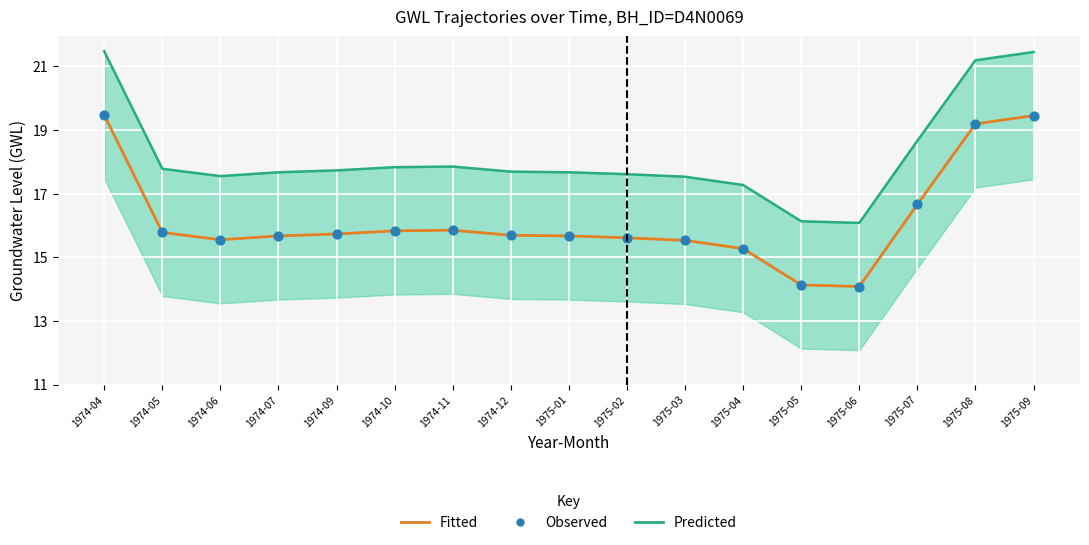

What are all the series names shown in the legend?

Predicted, Fitted, Observed